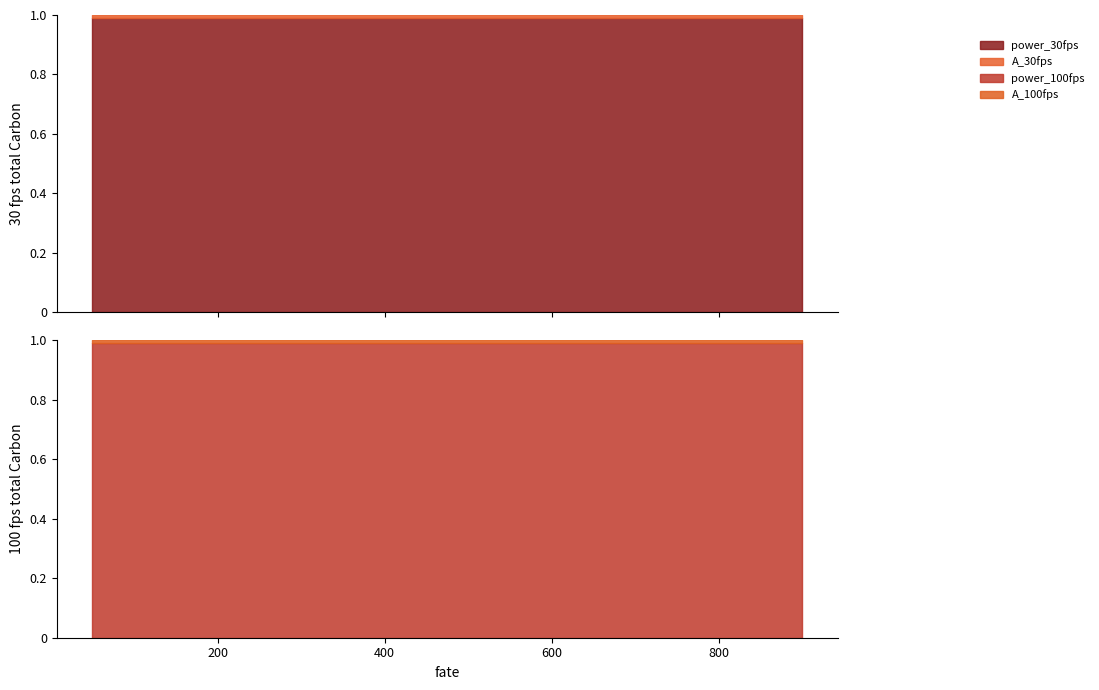

At 150, list the series in order from smallest to largest.

A_30fps, A_100fps, power_30fps, power_100fps